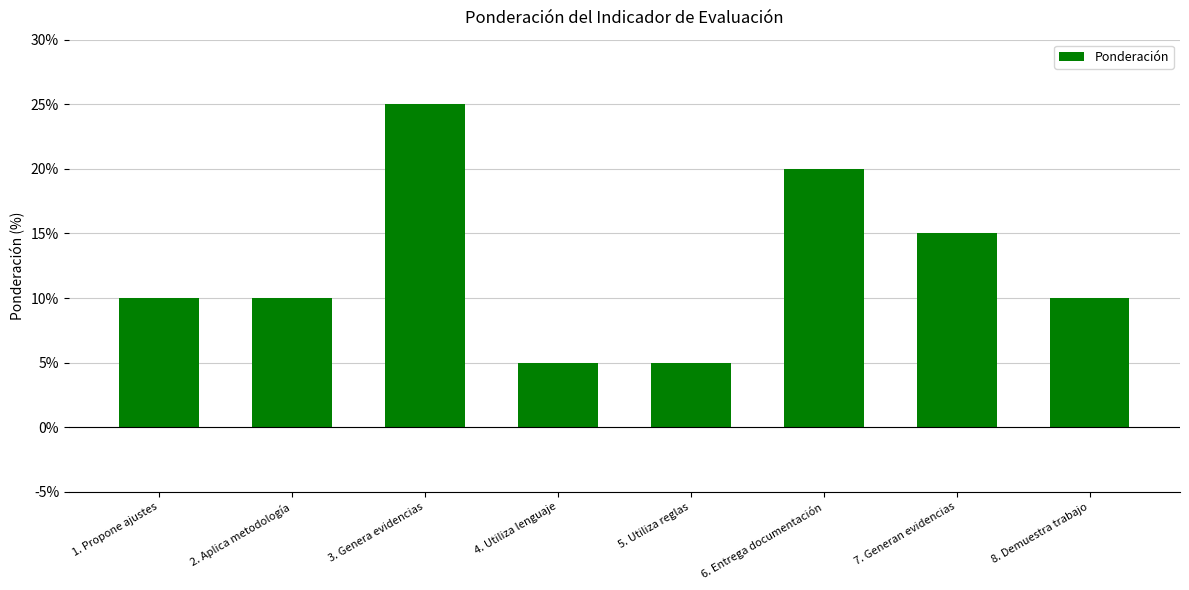

Reading left to right, transcribe all the data shown in this chart.

10	10	25	5	5	20	15	10